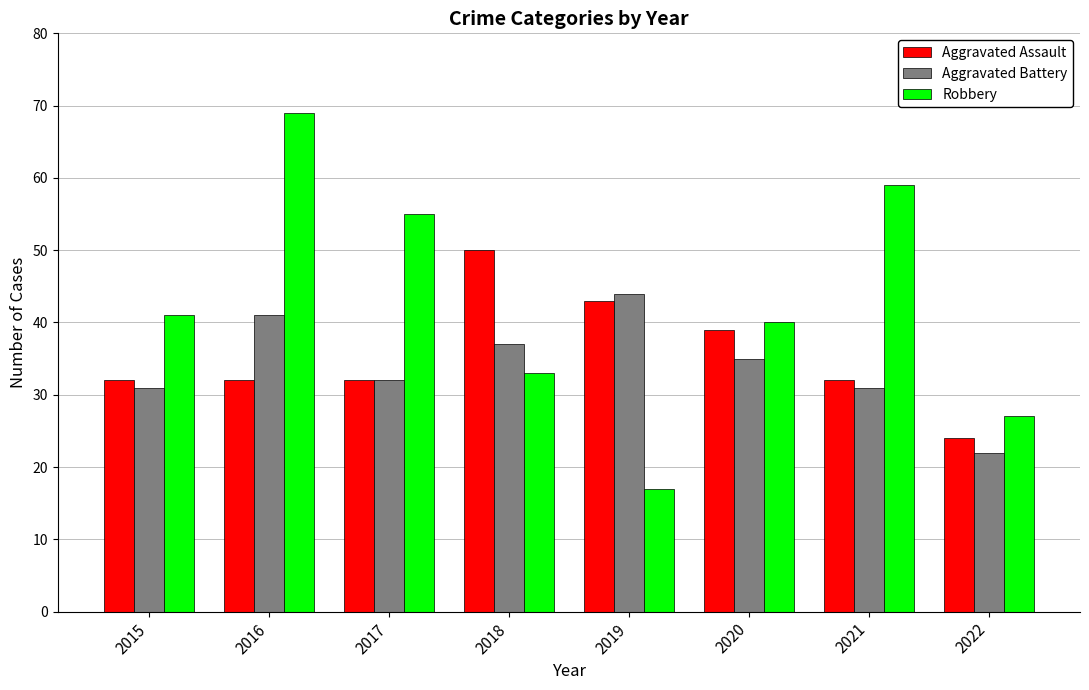

The value of Aggravated Assault at 2016 is 56. True or false?

False